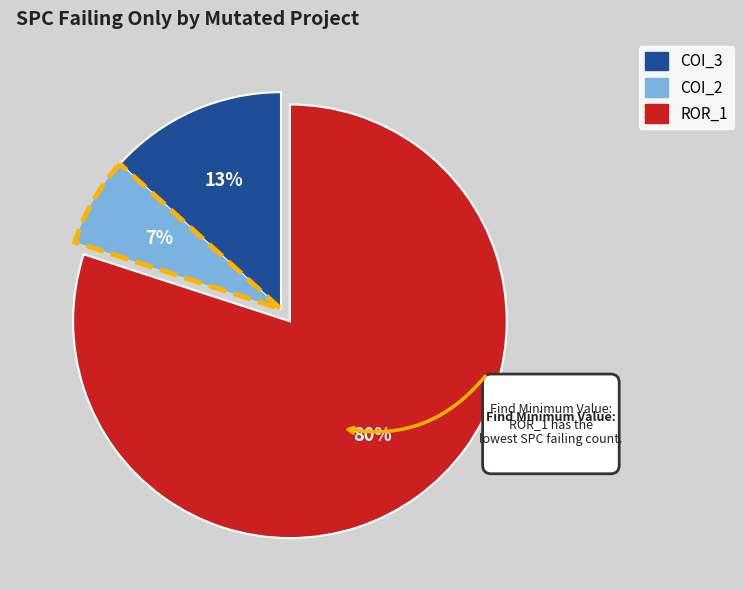

What is the largest slice in the pie chart?

Forward.EmailSystem.Client.ROR_1